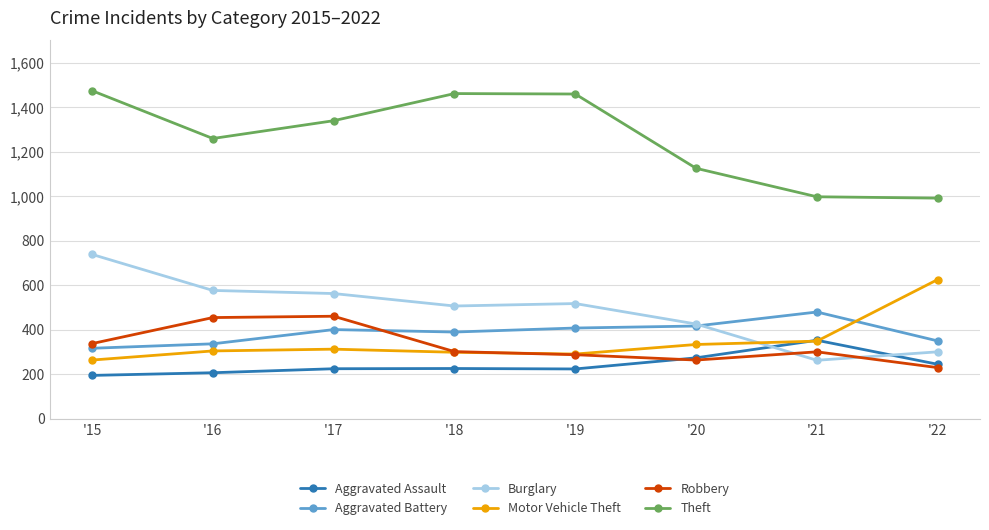

Which series has the largest total across all categories?

Theft